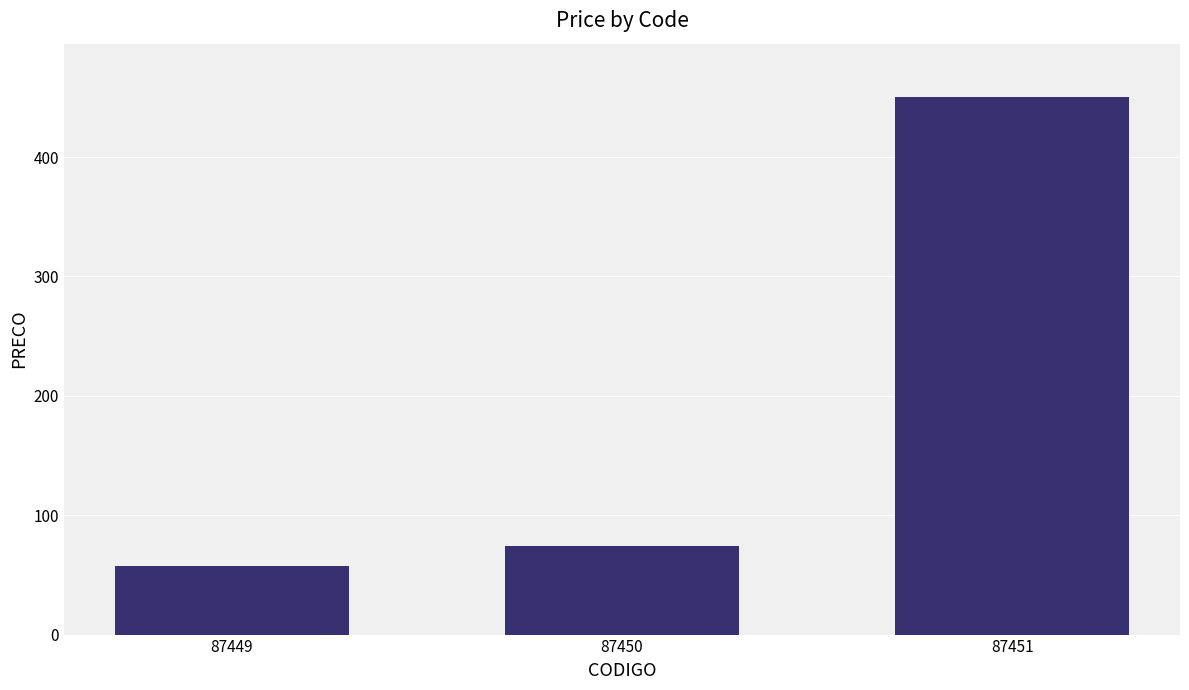

What is the change in value from 87449 to 87450?

+16.4